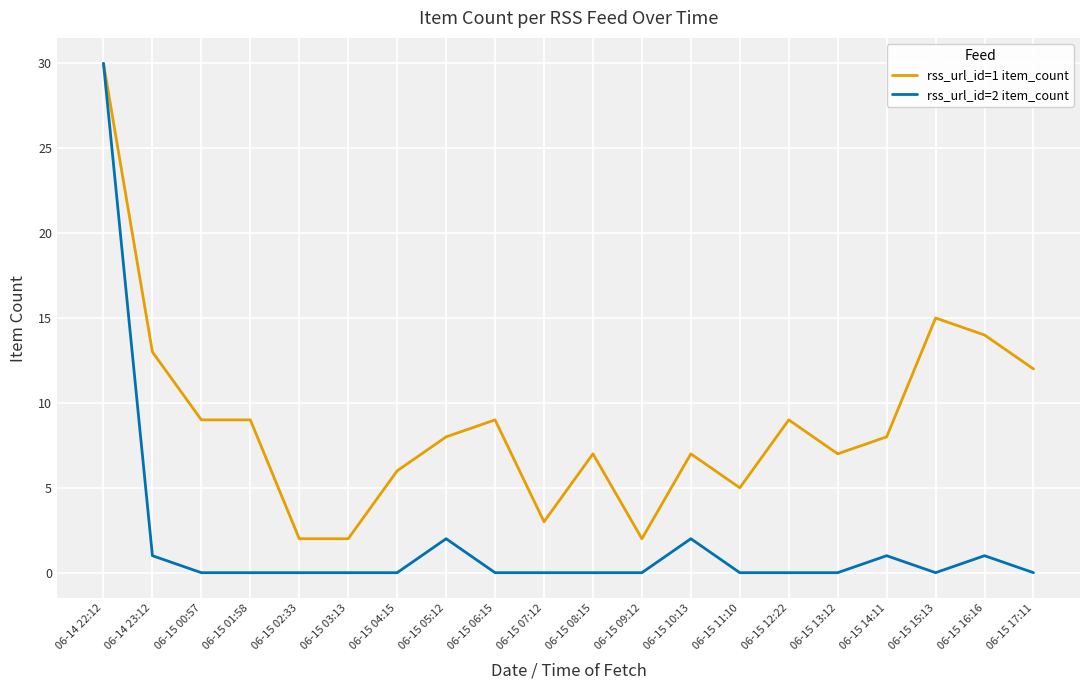

What is the difference between the maximum and minimum values in the rss_url_id=2 item_count series?

30